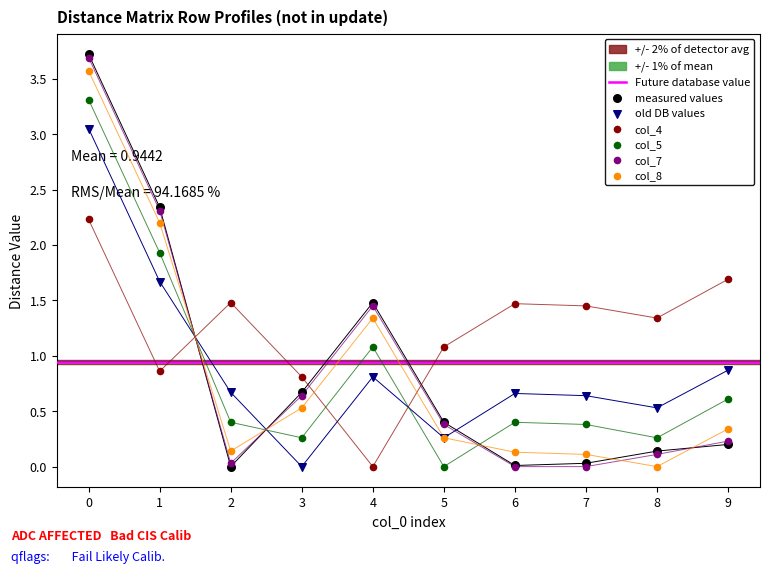

Is the value of col_3 at 9 greater than the value of col_2 at 5?

Yes